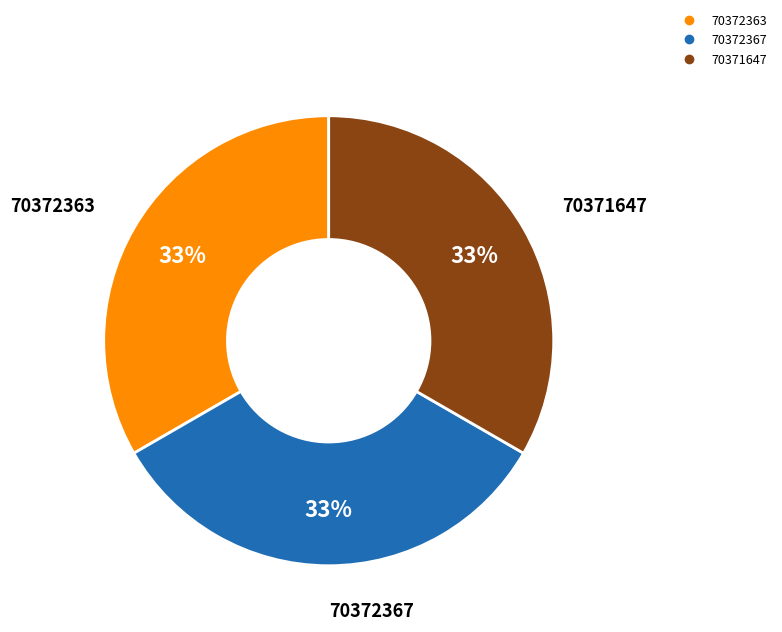

Approximately how many times larger is the value at 70372363 compared to 70372367?

1.0